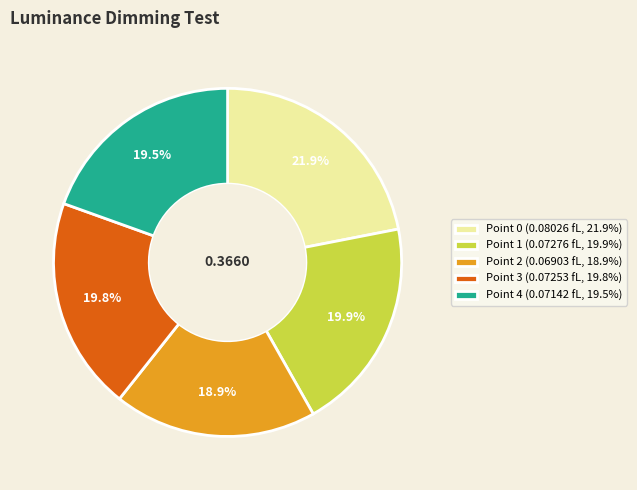

Does any single category account for the majority?

No